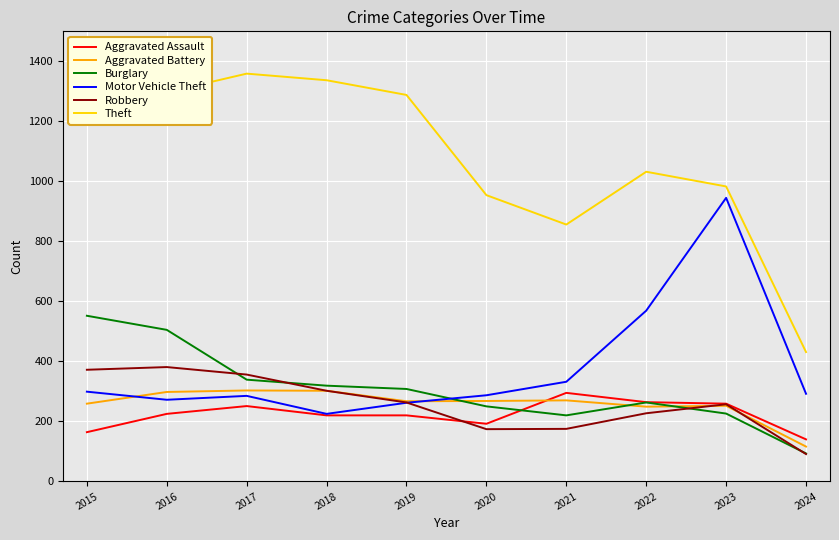

What is the highest value of the Robbery series?

381